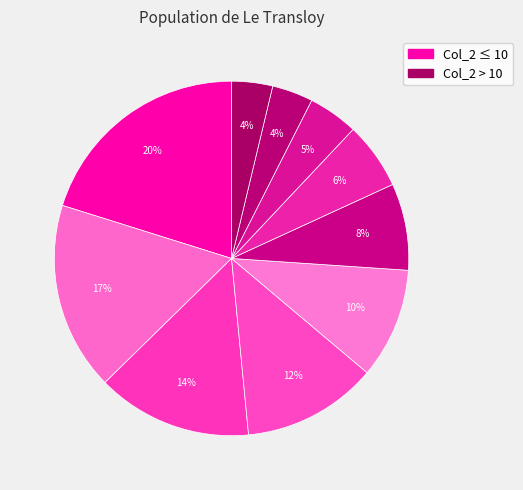

How many slices are in this pie chart?

10